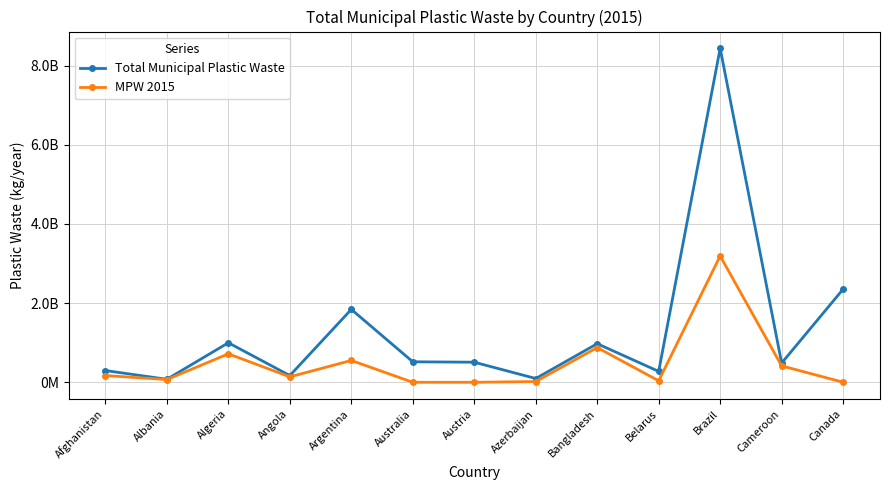

How many interior local peaks does the MPW 2015 series have?

4